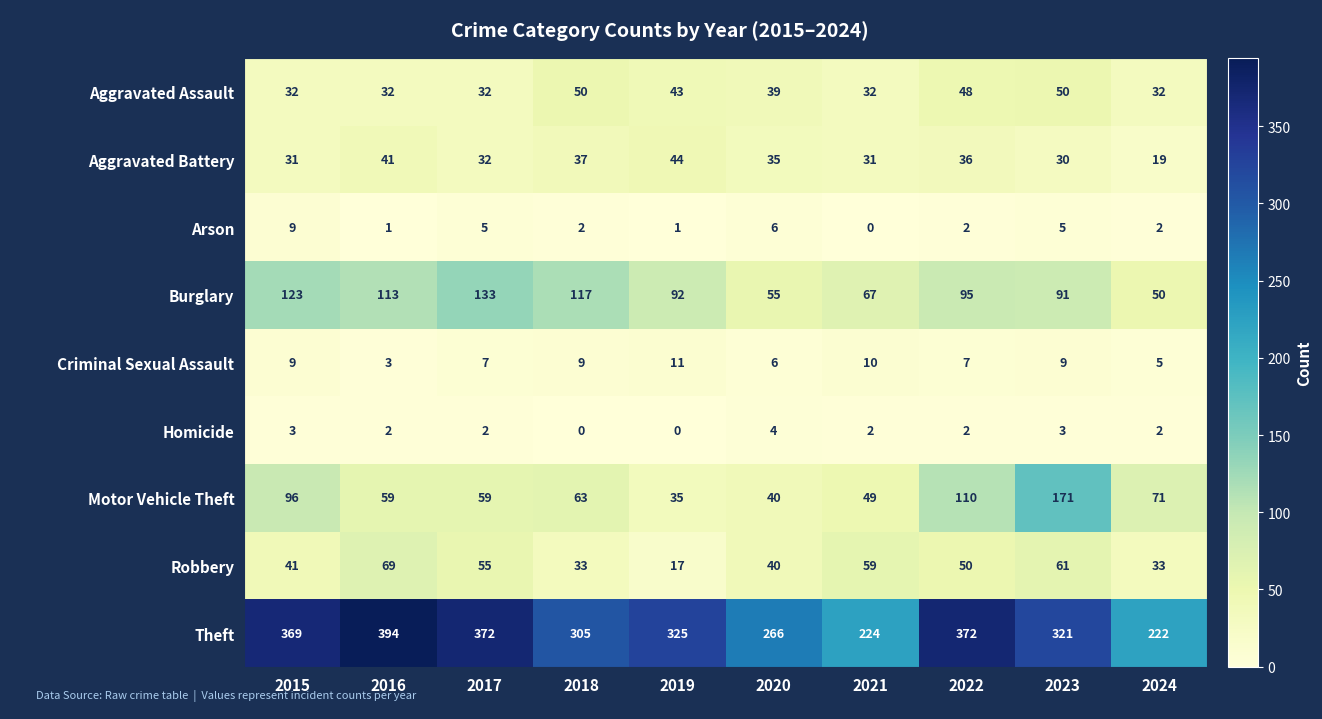

What value does the Burglary series have at 2021?

67